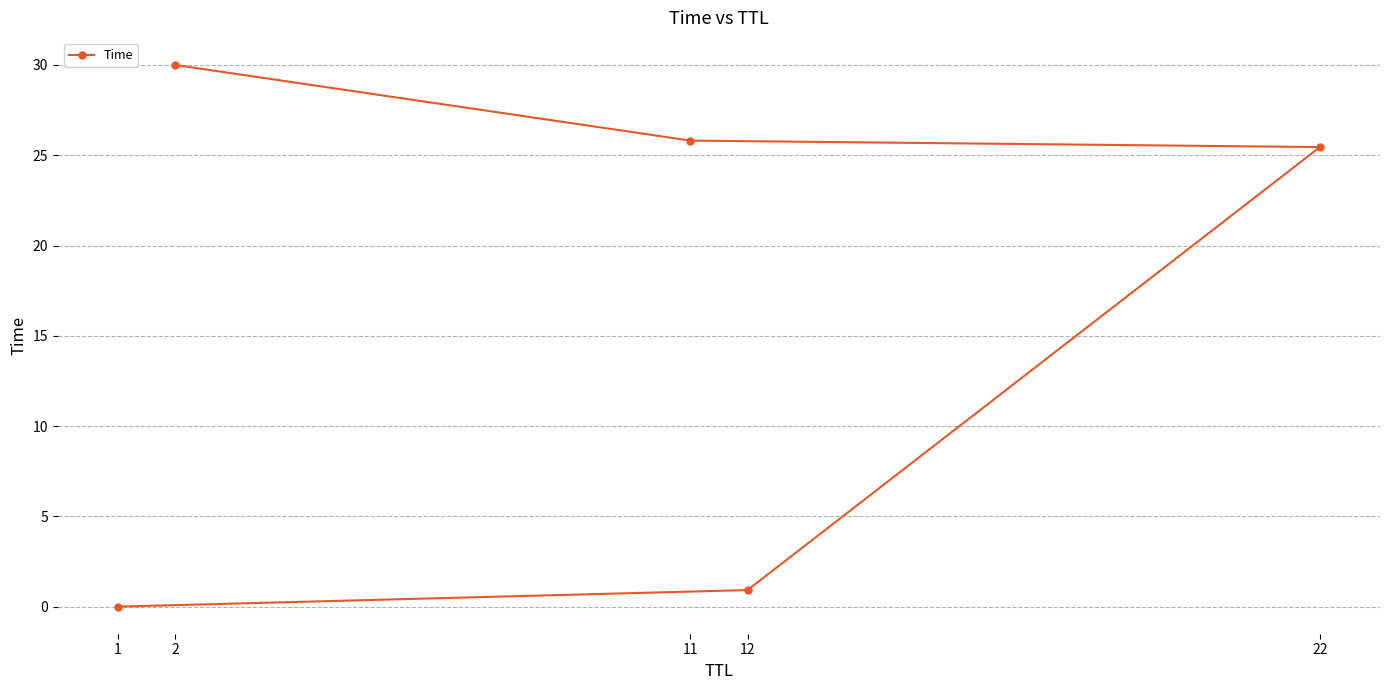

What is the change in value from 12 to 22?

+24.5